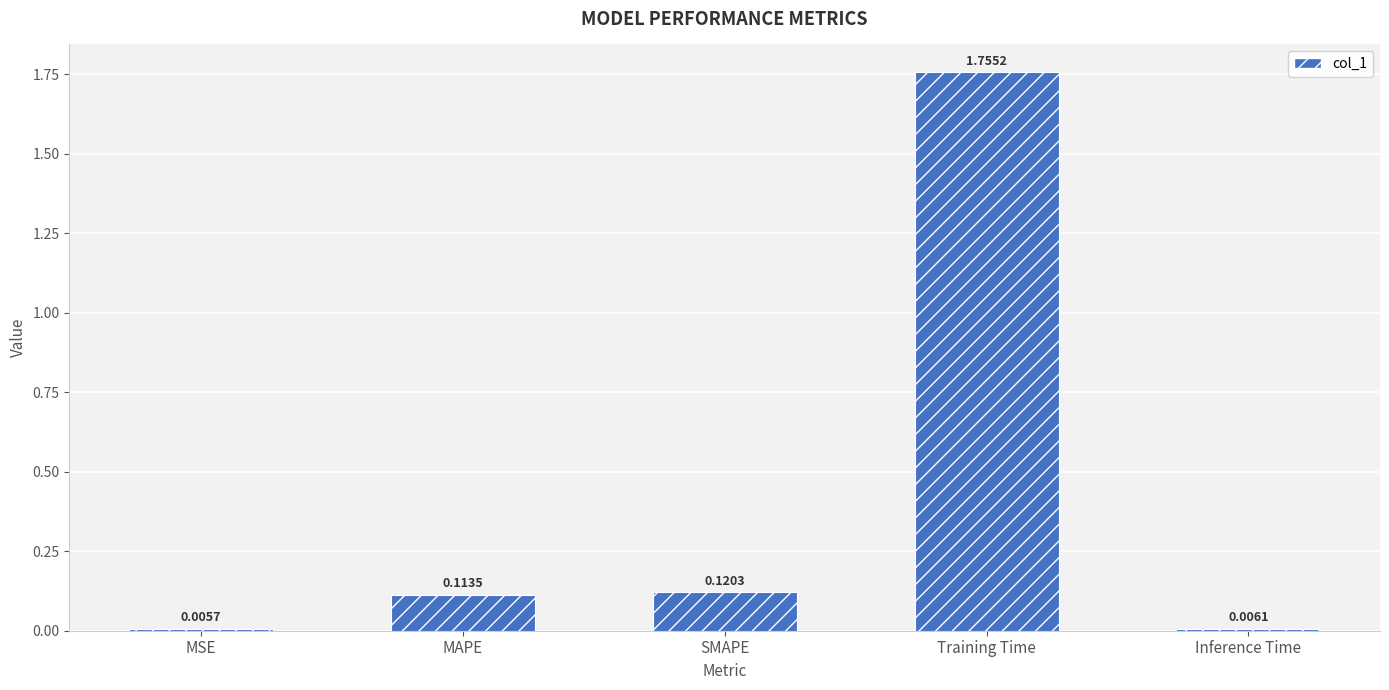

Are the bars grouped side by side (vs. stacked)?

No